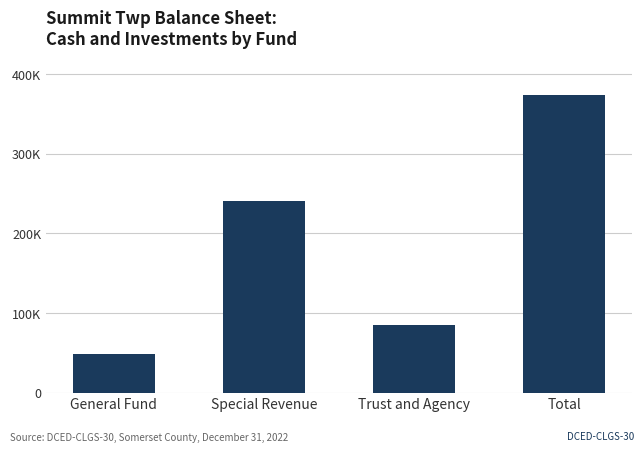

What value does the data have at Special Revenue, to the nearest 50?

240350